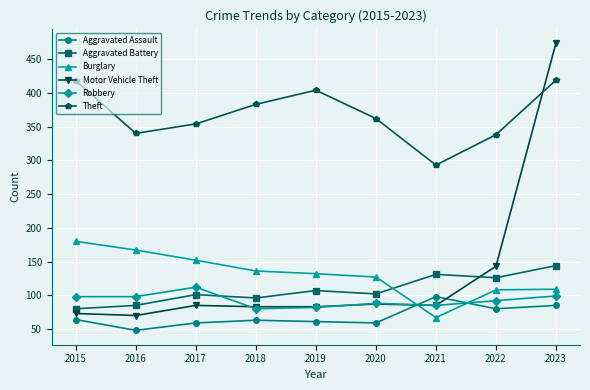

How many data points in Burglary are less than 132?

4